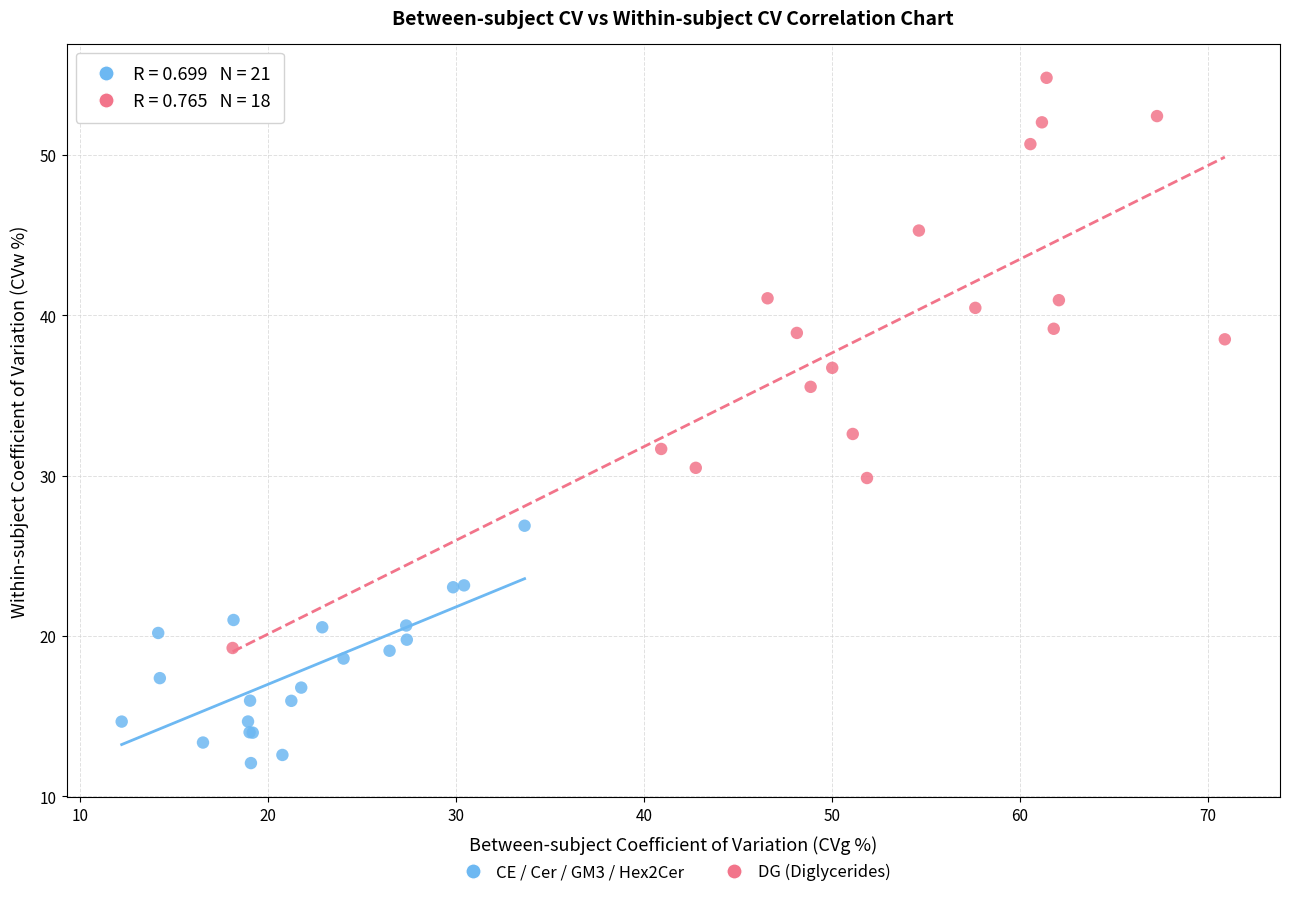

Which series has the widest spread of Y values?

DG (Diglycerides)